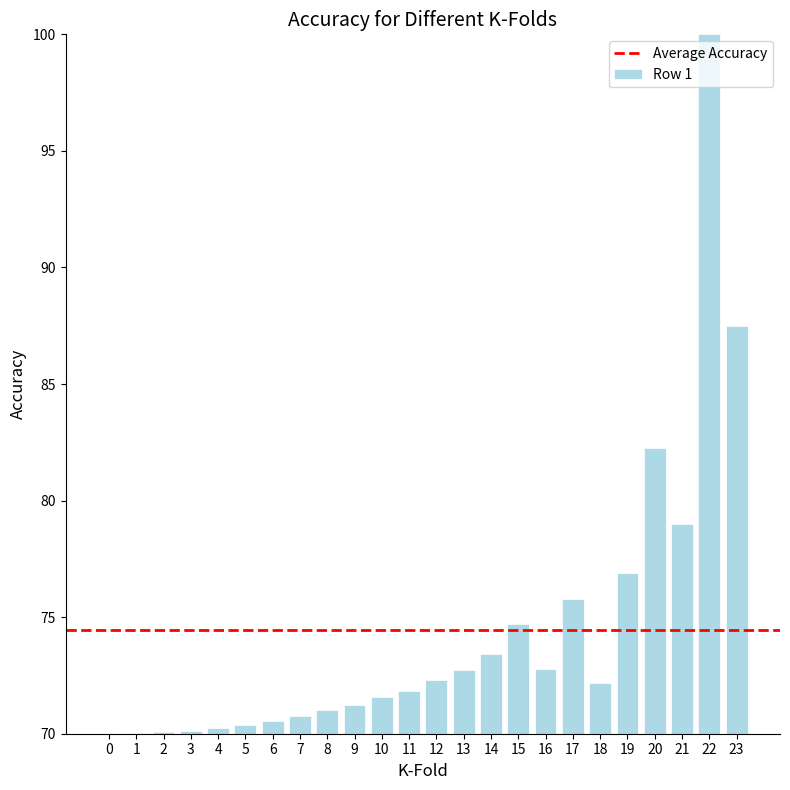

How many data points does each series have?

24